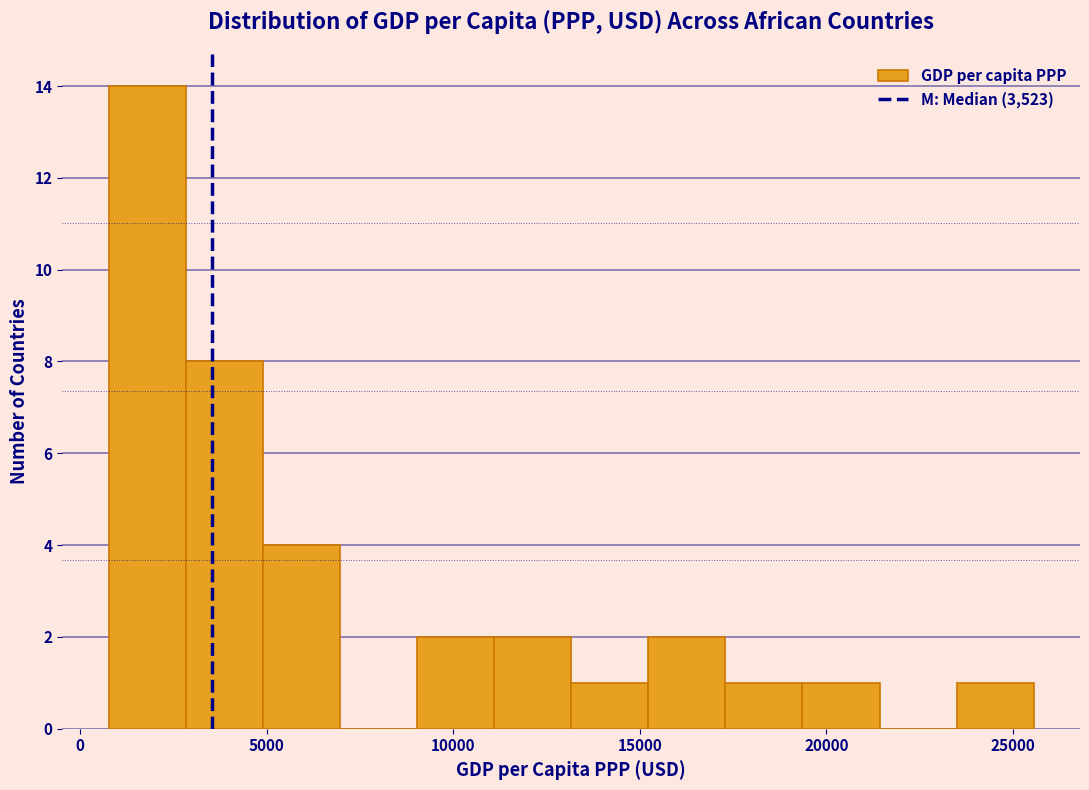

How tall is the bar that spans 9000 to 11000 on the x-axis? Neither the bar edges nor the heights are printed on the chart, so give them approximately, as read against the axes.

2